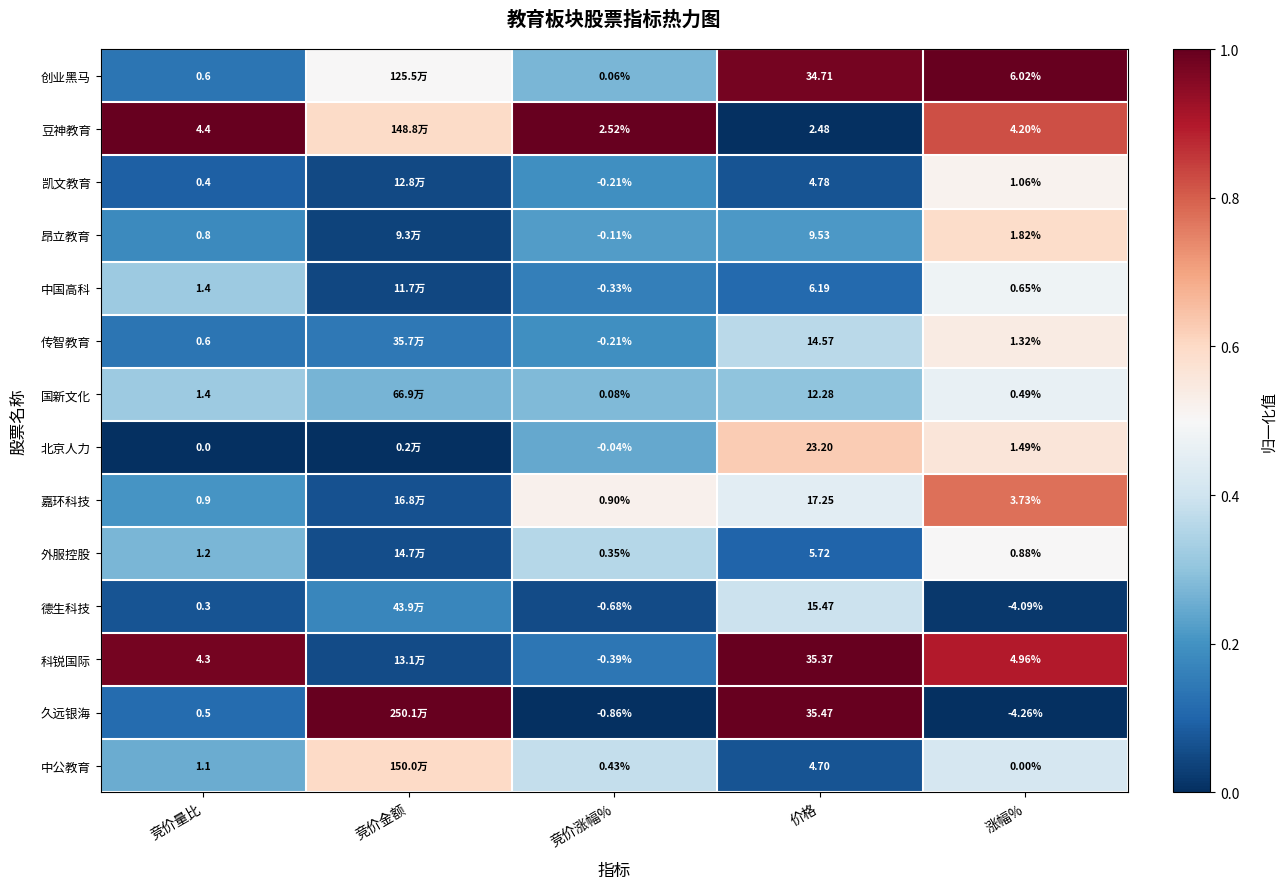

Is the value of 科锐国际 at 竞价量比 greater than the value of 昂立教育 at 价格?

No